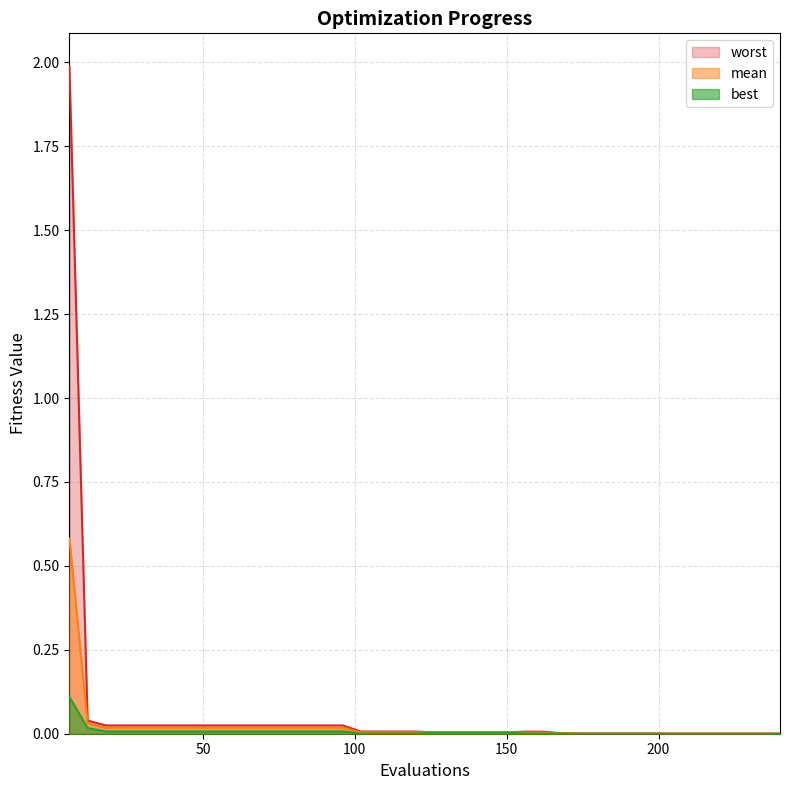

True or false: best has a value of 0.0 at 120.

False